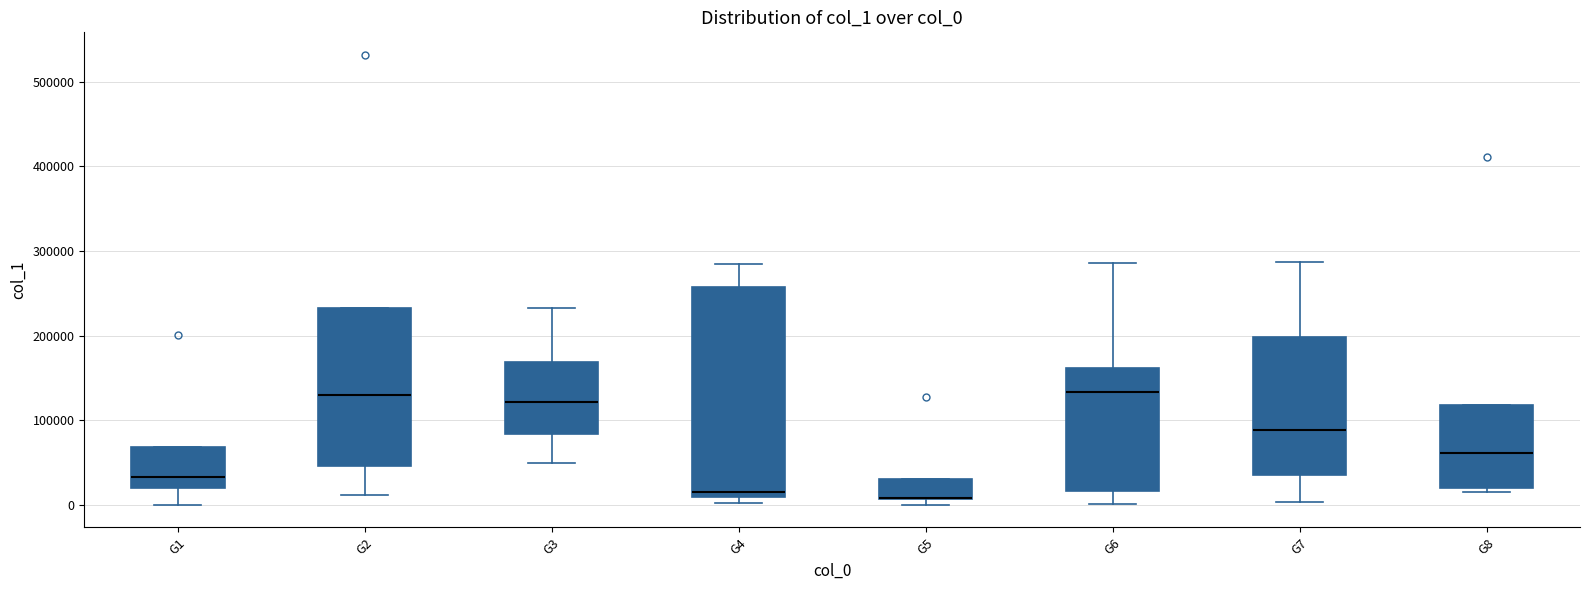

Reading left to right, transcribe this box plot: for each box, give where its median line is, the range the box spans, and where its two whiskers end, as read against the y-axis. The values are not printed on the chart, so give them approximately, as read against the axis.

G1: median 30000, box 20000 to 70000, whiskers 0 to 70000
G2: median 130000, box 50000 to 230000, whiskers 10000 to 230000
G3: median 120000, box 80000 to 170000, whiskers 50000 to 230000
G4: median 20000, box 10000 to 260000, whiskers 0 to 280000
G5: median 10000 (drawn on the box's lower edge), box 10000 to 30000, whiskers 0 to 30000
G6: median 130000, box 20000 to 160000, whiskers 0 to 290000
G7: median 90000, box 40000 to 200000, whiskers 0 to 290000
G8: median 60000, box 20000 to 120000, whiskers 20000 (just below the box's lower edge) to 120000